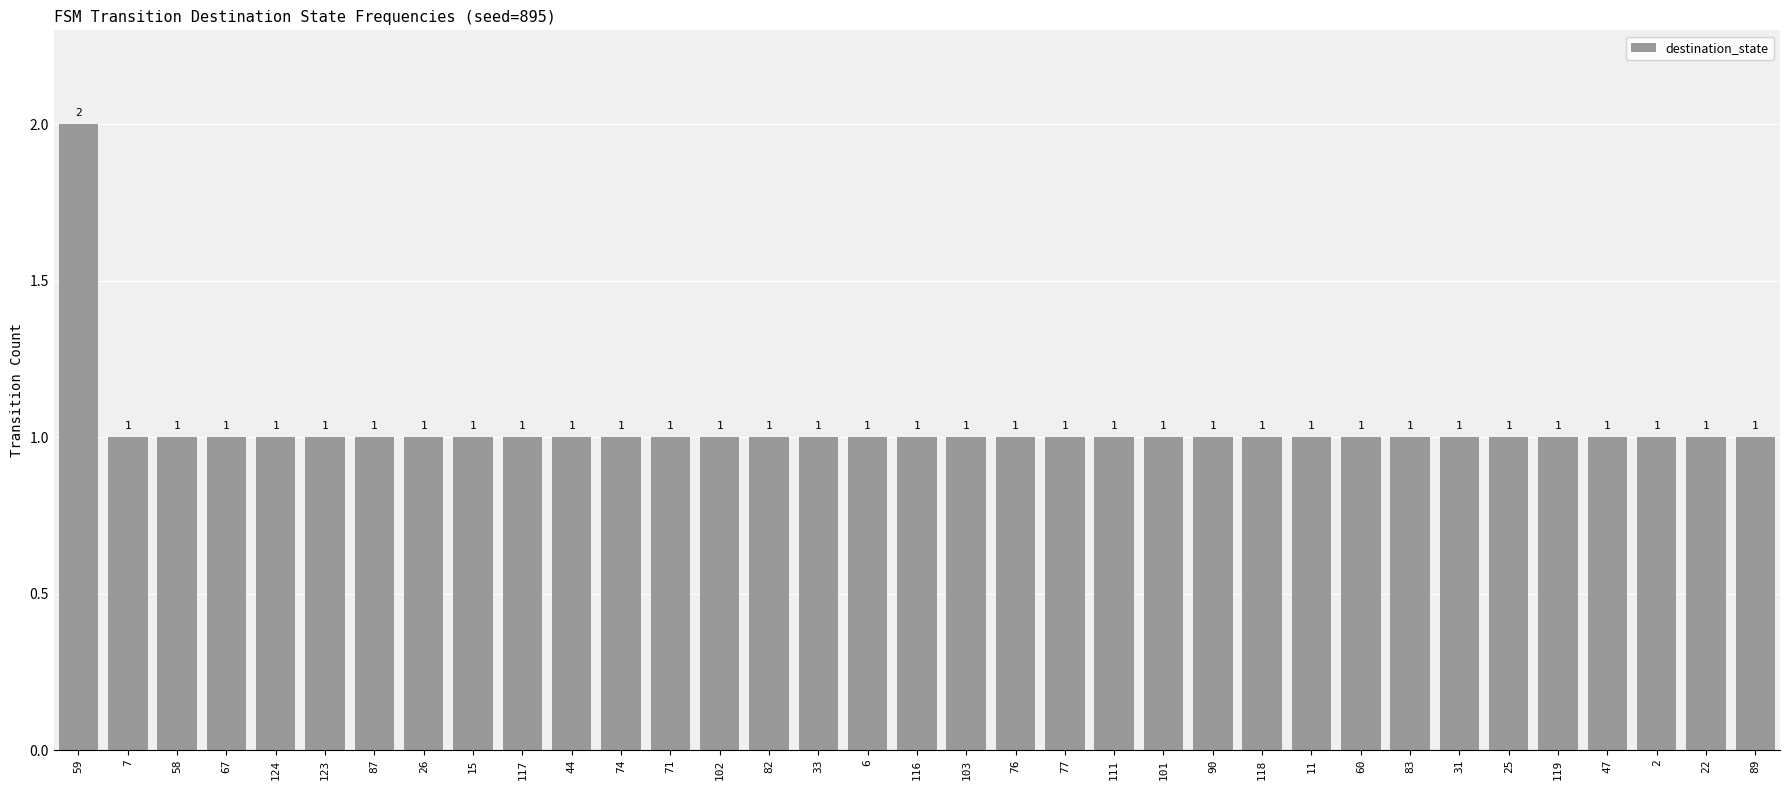

What position from the right is 59?

35